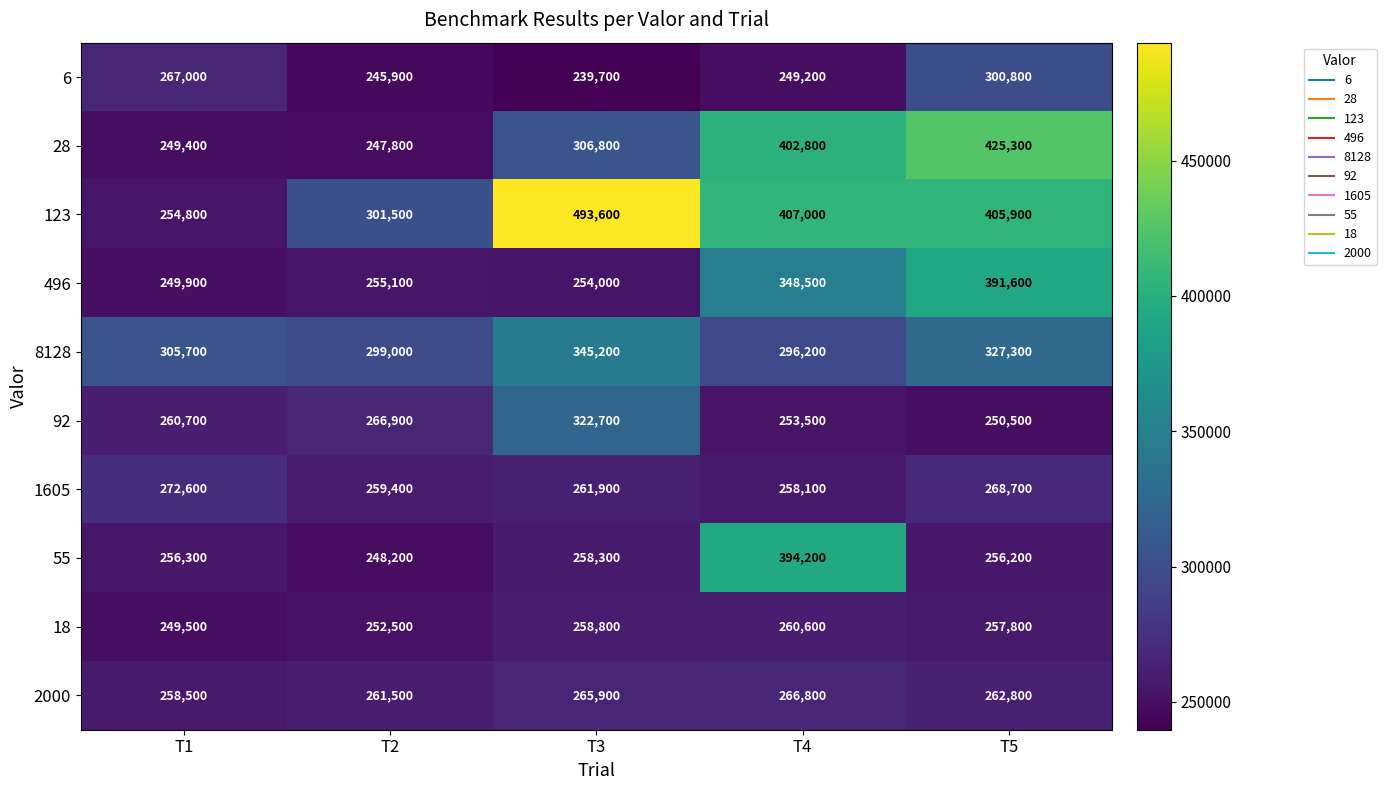

Rank the series at T5 from lowest to highest value.

92, 55, 18, 2000, 1605, 6, 8128, 496, 123, 28